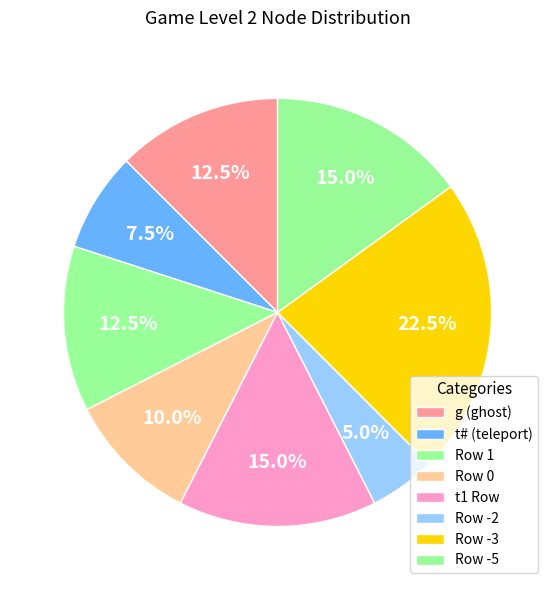

Count the number of slices in the pie.

8